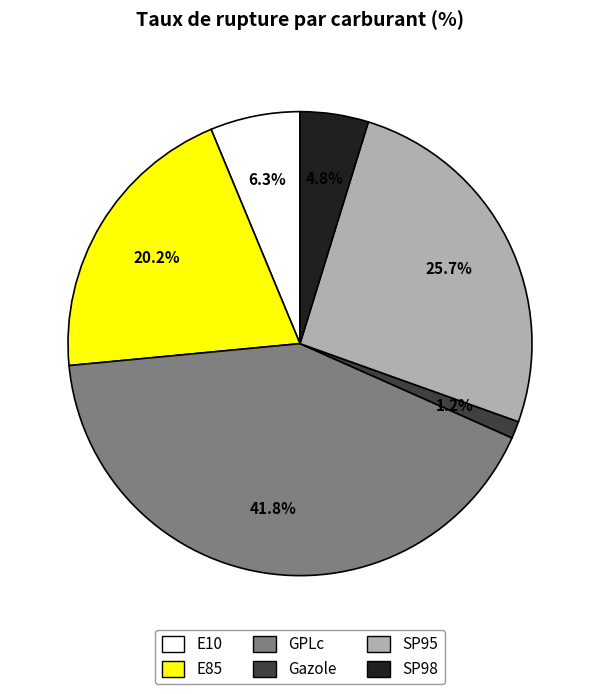

To the nearest percent, what percentage of the pie is E10?

6%